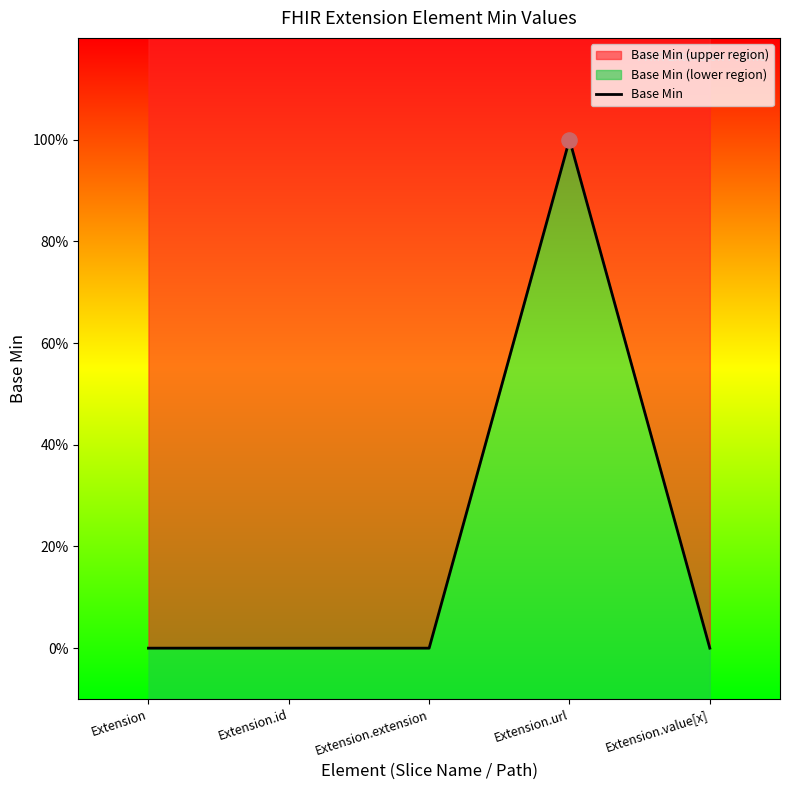

Between Extension.value[x] and Extension, which is larger?

Extension.value[x]